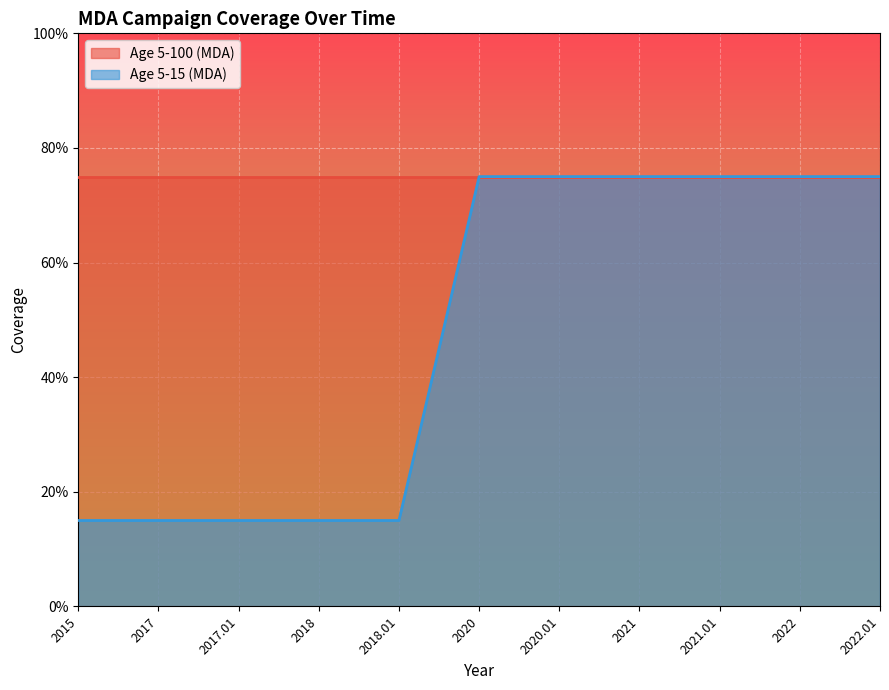

What are all the series names shown in the legend?

Age 5-100 (MDA), Age 5-15 (MDA)